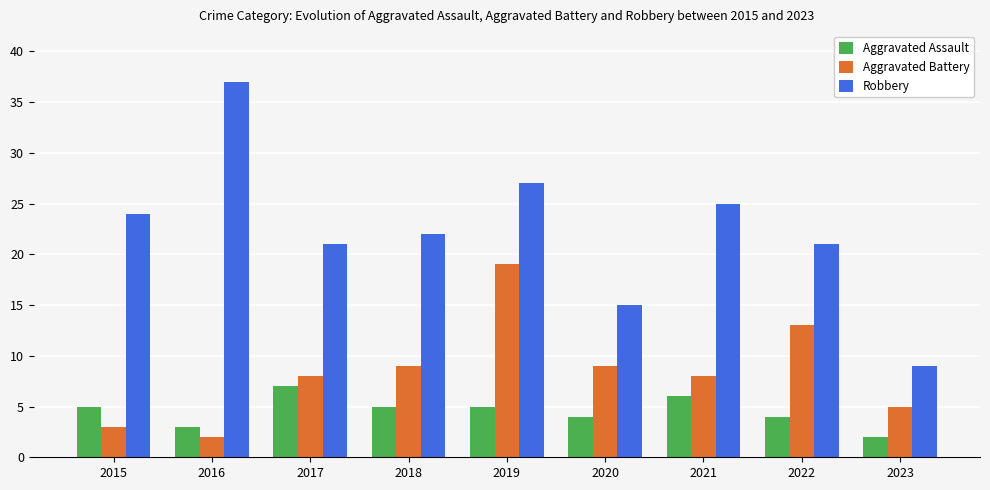

How many bars are there in total?

27